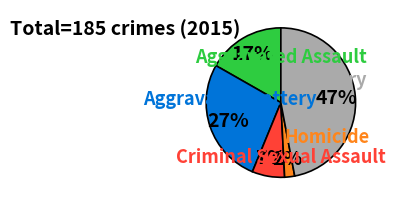

How many slices are in this pie chart?

5